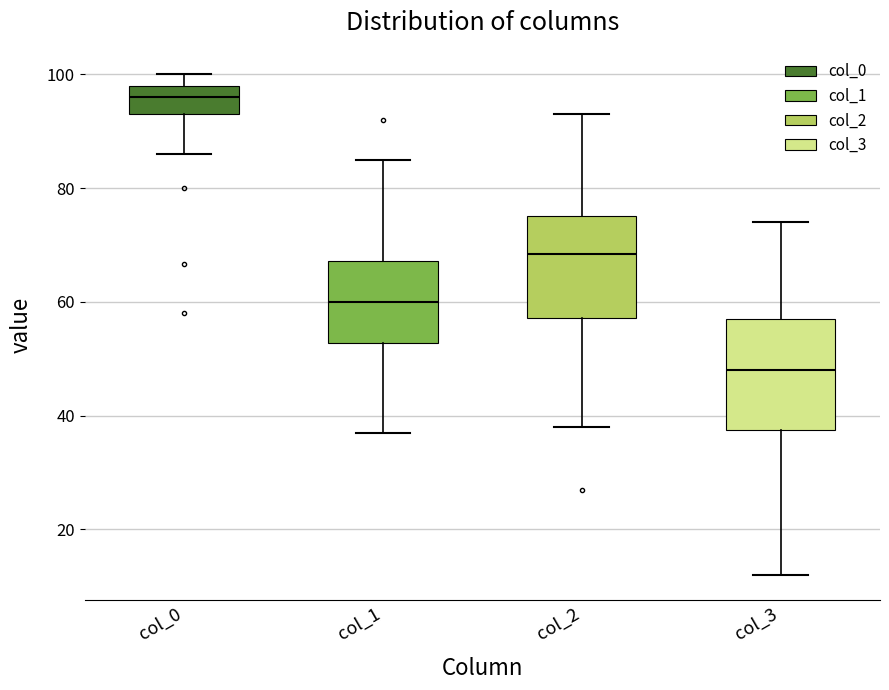

Reading left to right, transcribe this box plot: for each box, give where its median line is, the range the box spans, and where its two whiskers end, as read against the y-axis. The values are not printed on the chart, so give them approximately, as read against the axis.

col_0: median 96, box 94 to 98, whiskers 86 to 100
col_1: median 60, box 52 to 68, whiskers 38 to 86
col_2: median 68, box 58 to 76, whiskers 38 to 94
col_3: median 48, box 38 to 58, whiskers 12 to 74